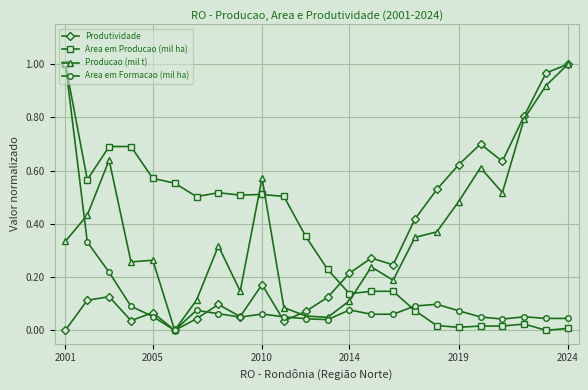

How many interior local valleys does the Produtividade series have?

6